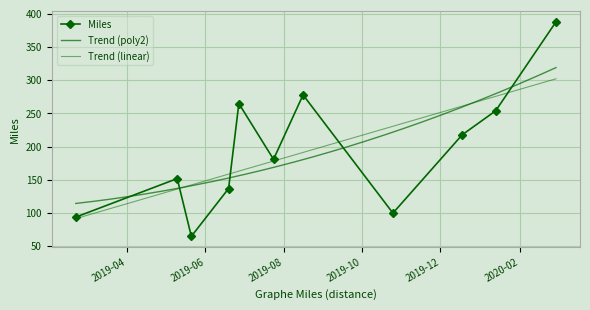

What is the sum of all values?

2132